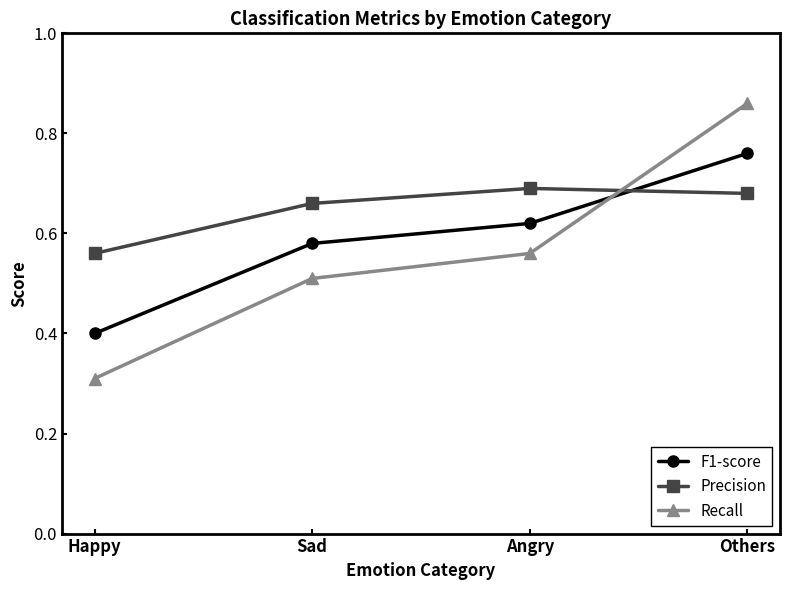

Which series changed the most between Sad and Angry?

Recall